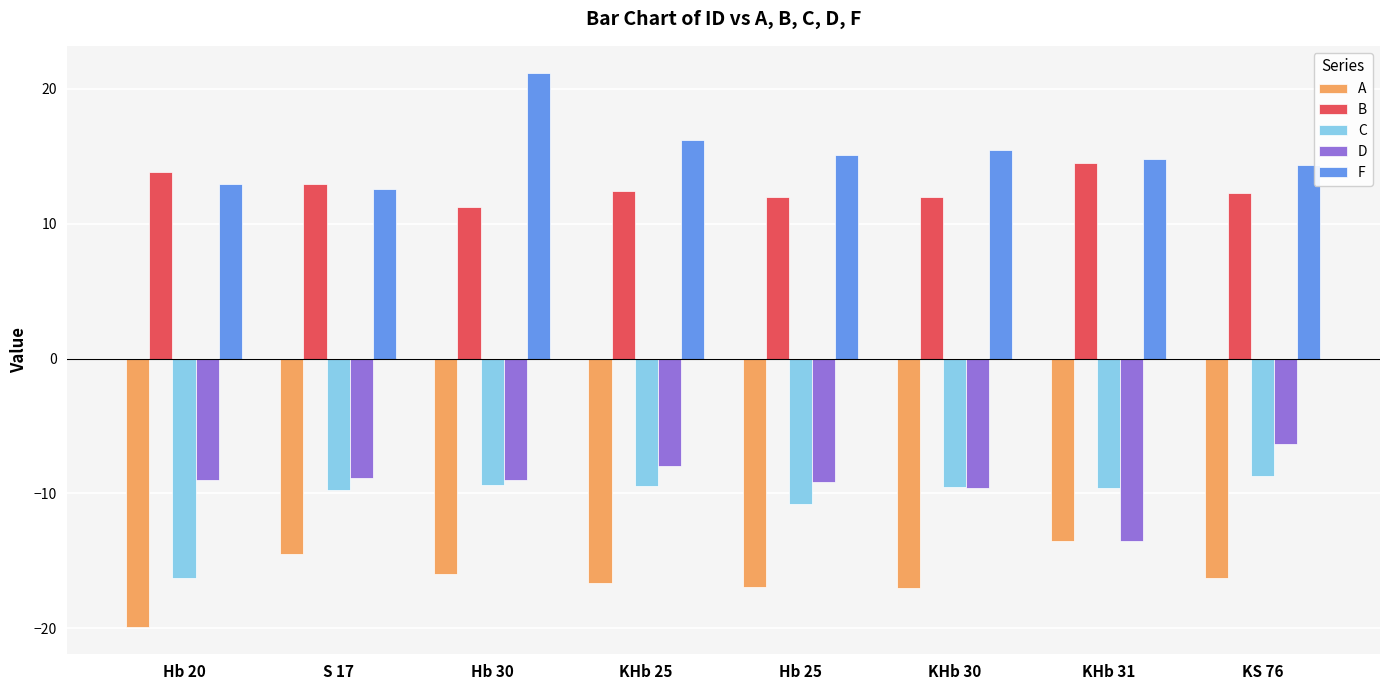

How many bars are there in each group?

5